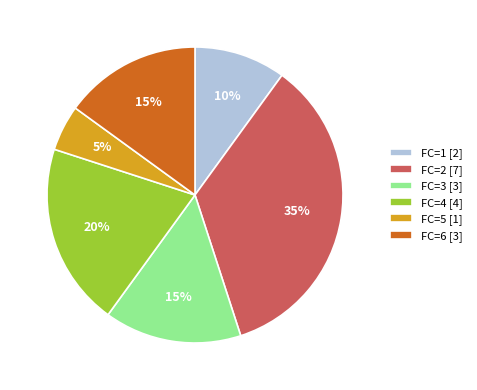

To the nearest percent, what is the difference between the largest and smallest slice percentages?

30%